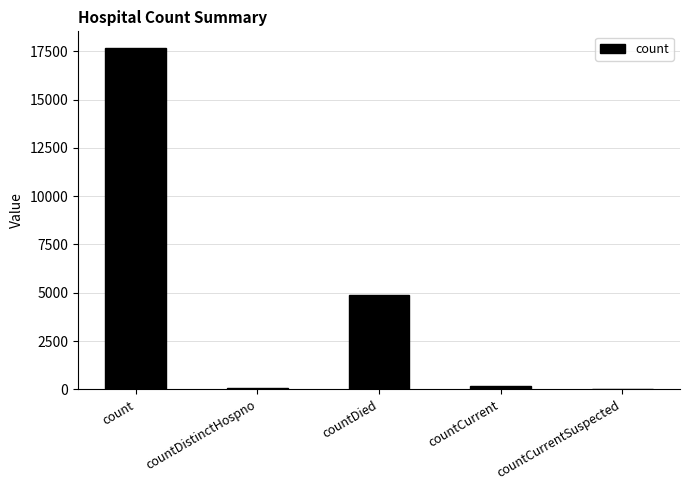

What is the change in value from count to countDied?

-12788